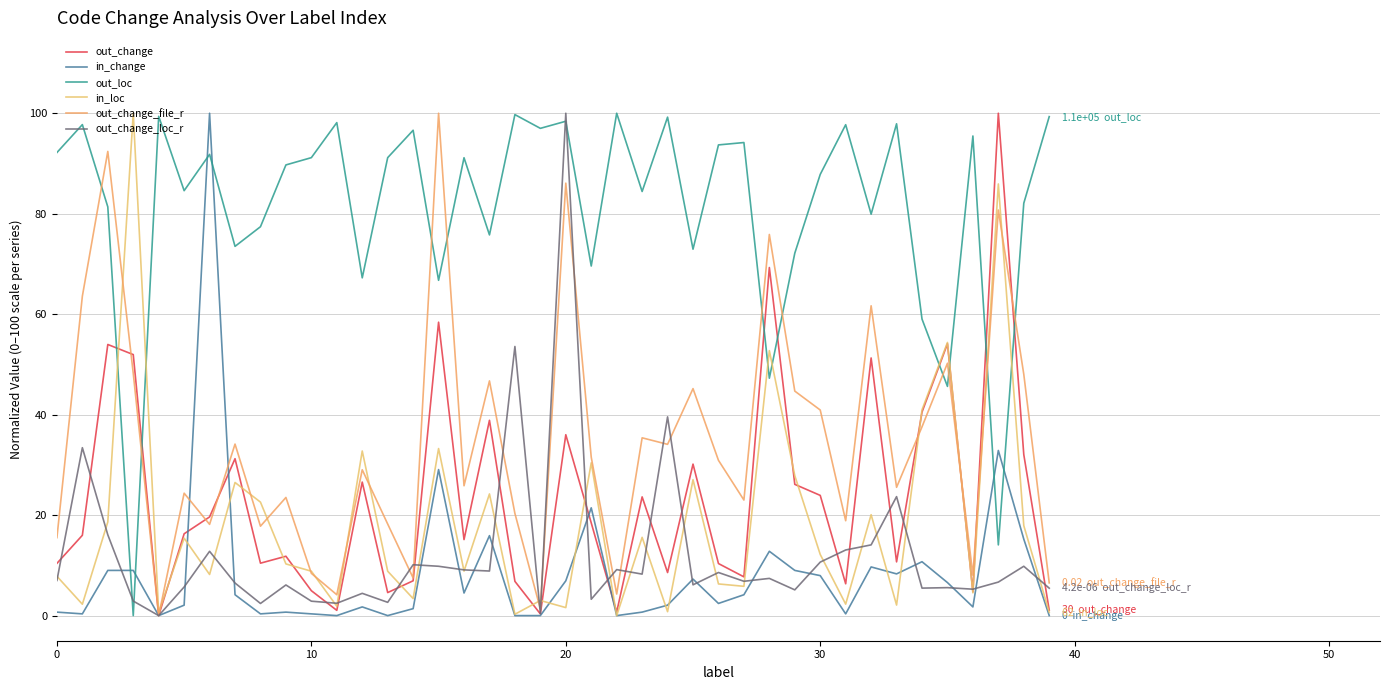

What are all the series names shown in the legend?

out_change, in_change, out_loc, in_loc, out_change_file_r, out_change_loc_r